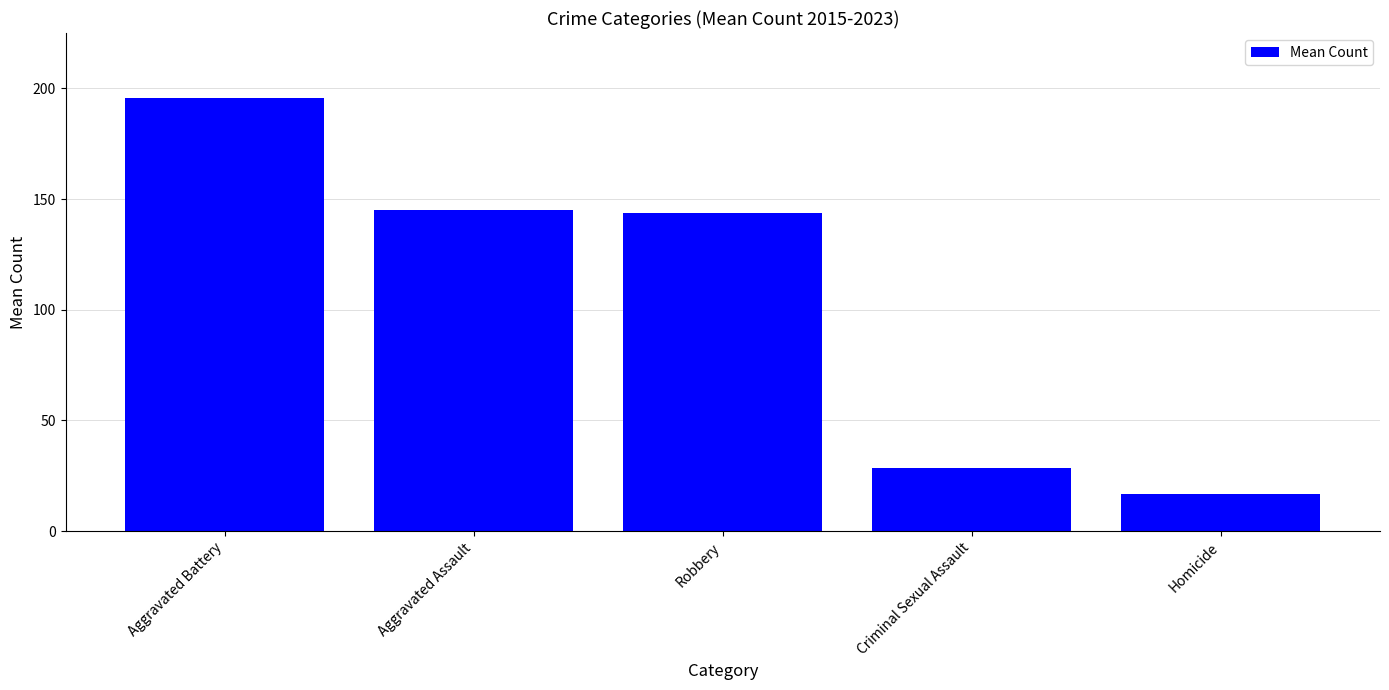

What is the difference between the second highest and minimum values?

128.2